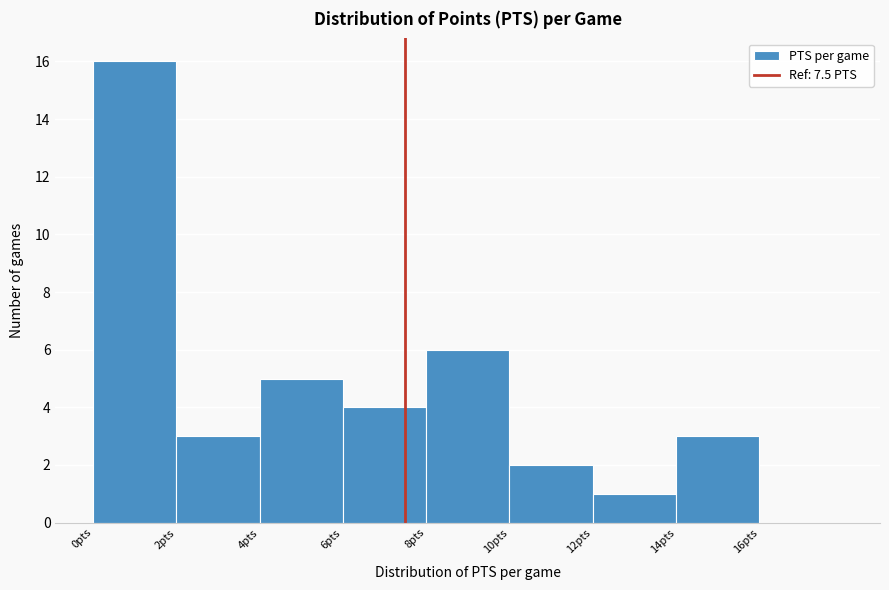

Reading left to right, list every bar in this chart as the range it spans on the x-axis followed by its height. The values are not printed on the chart, so give them approximately, as read against the axis.

0 to 2: 16
2 to 4: 3
4 to 6: 5
6 to 8: 4
8 to 10: 6
10 to 12: 2
12 to 14: 1
14 to 16: 3
16 to 18: 0